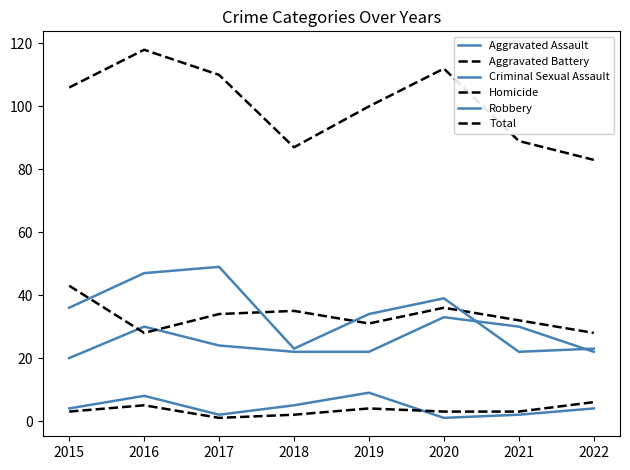

How many lines are shown in the chart?

6